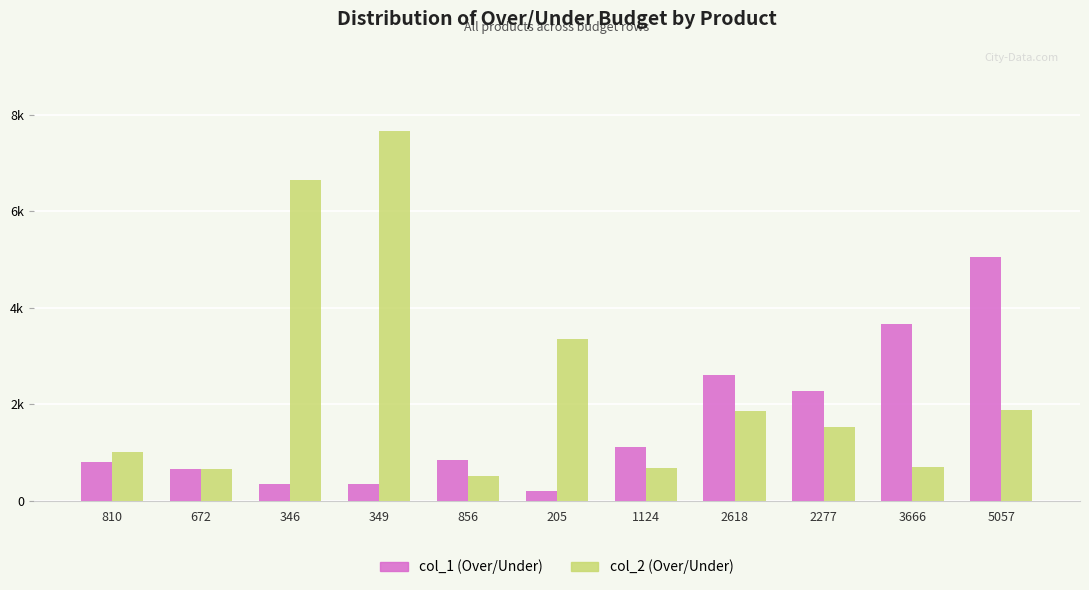

Does the chart contain stacked bars?

No